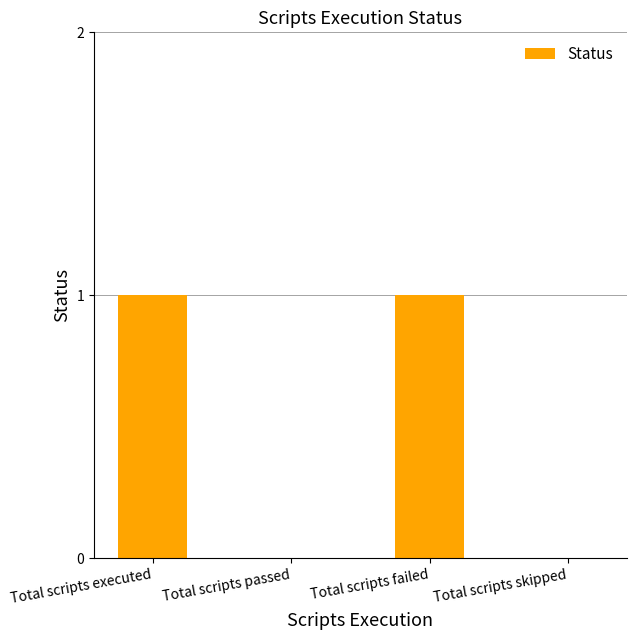

What is the ratio of the value at Total scripts failed to the value at Total scripts executed?

1.0